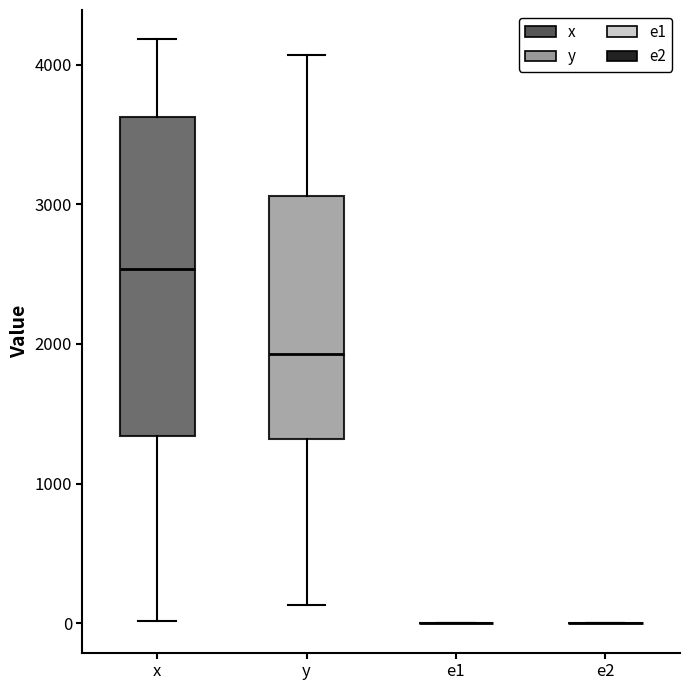

Reading left to right, transcribe this box plot: for each box, give where its median line is, the range the box spans, and where its two whiskers end, as read against the y-axis. The values are not printed on the chart, so give them approximately, as read against the axis.

x: median 2500, box 1300 to 3600, whiskers 0 to 4200
y: median 1900, box 1300 to 3100, whiskers 100 to 4100
e1: box collapsed to a line at 0, whiskers 0 to 0
e2: box collapsed to a line at 0, whiskers 0 to 0